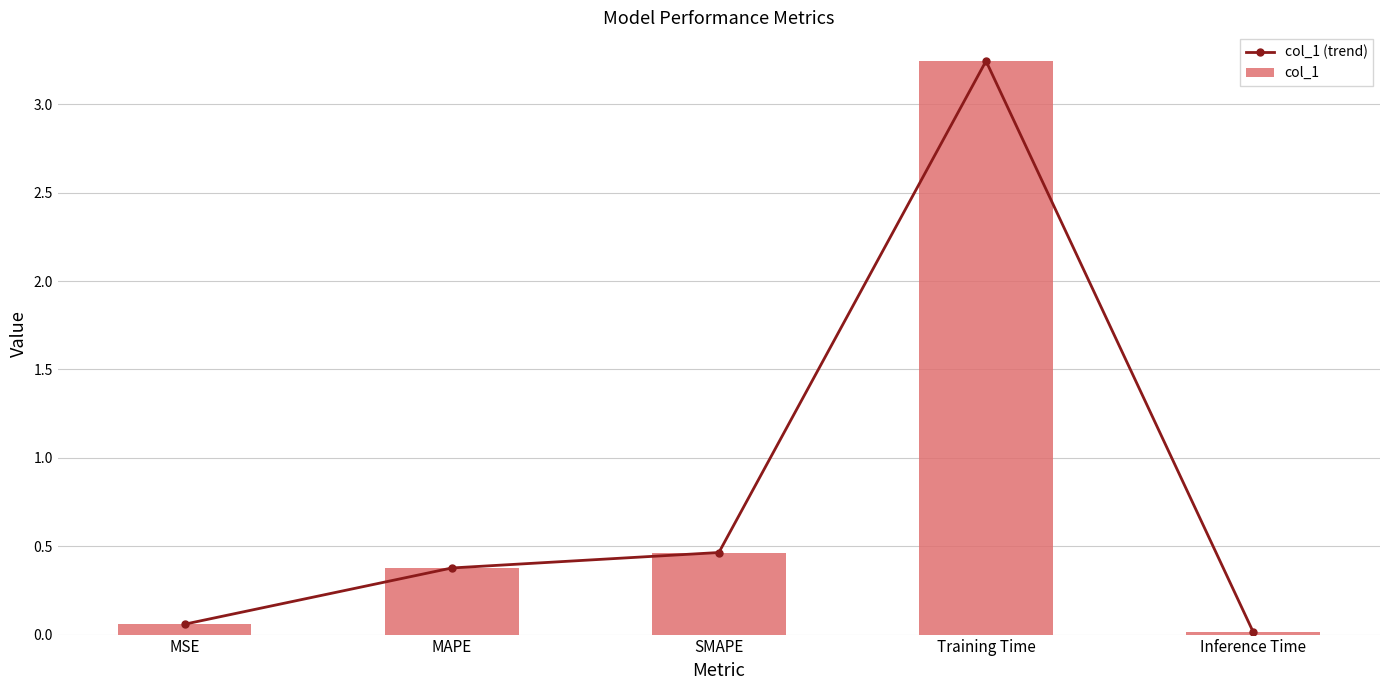

What are all the series names shown in the legend?

col_1 (trend), col_1